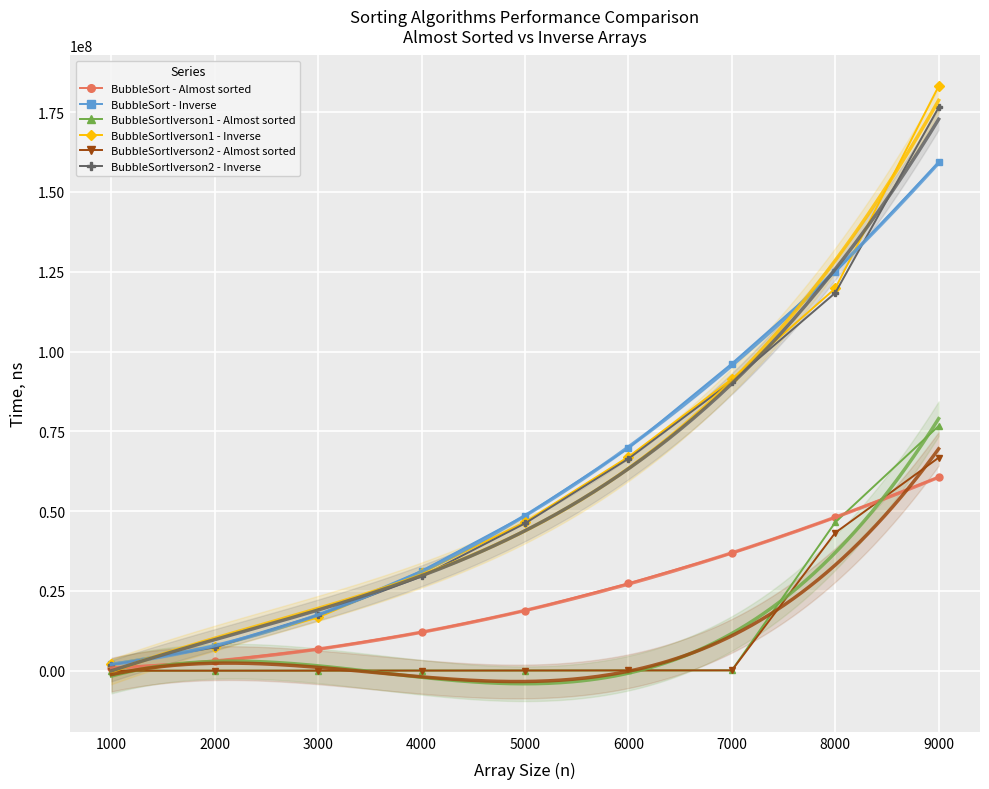

True or false: BubbleSortIverson1 - Inverse and BubbleSort - Inverse intersect in this chart.

True